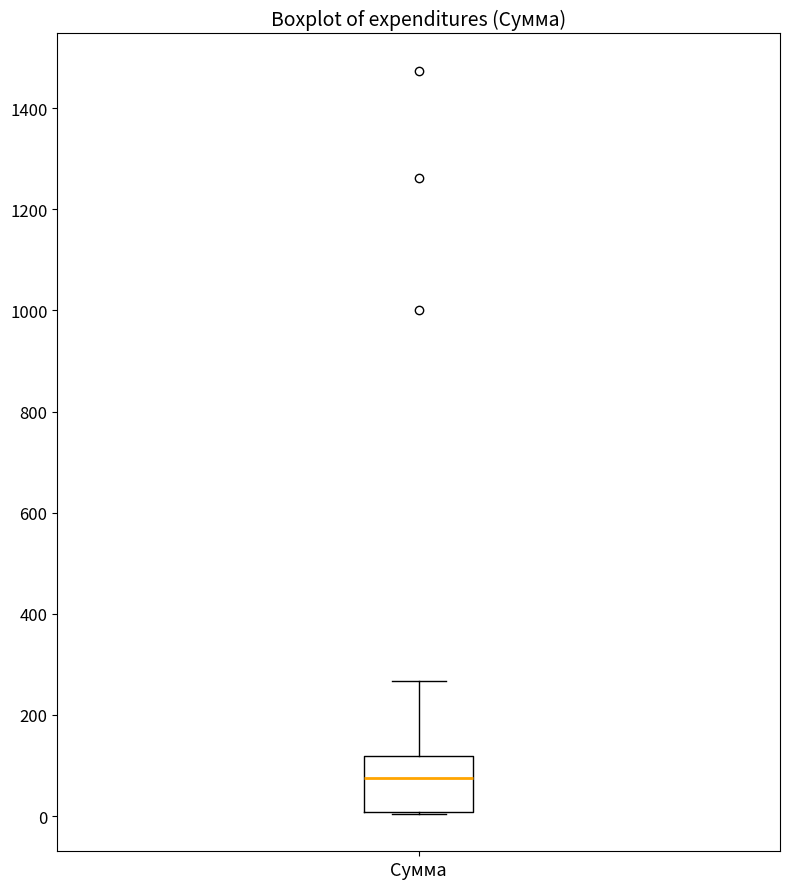

Transcribe this box plot: give where the median line is, the range the box spans, and where the two whiskers end, as read against the y-axis. The values are not printed on the chart, so give them approximately, as read against the axis.

median 80, box 0 to 120, whiskers 0 to 260